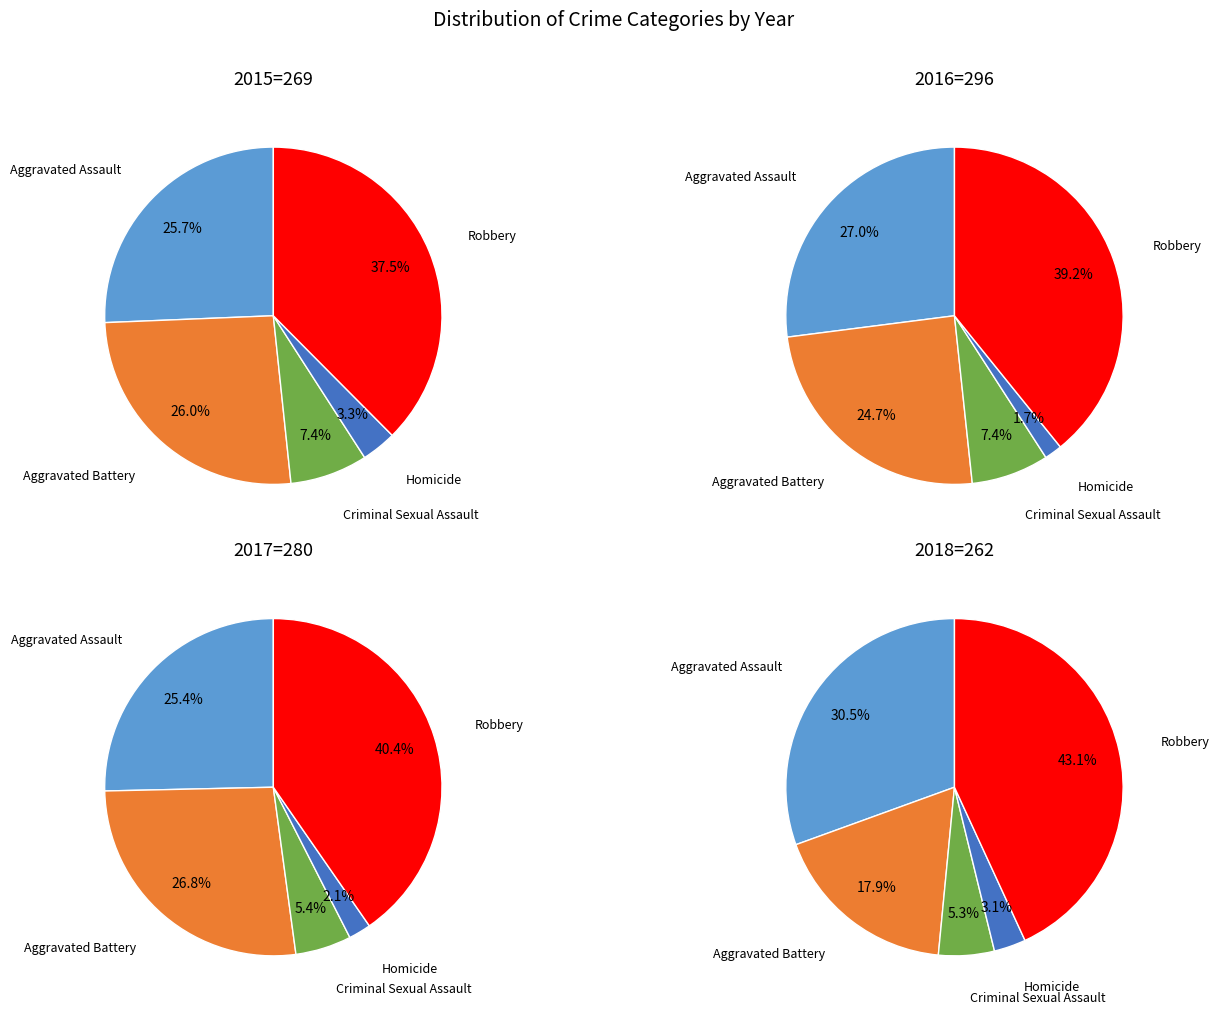

What percentage do Robbery and Aggravated Assault together represent?

63.2%